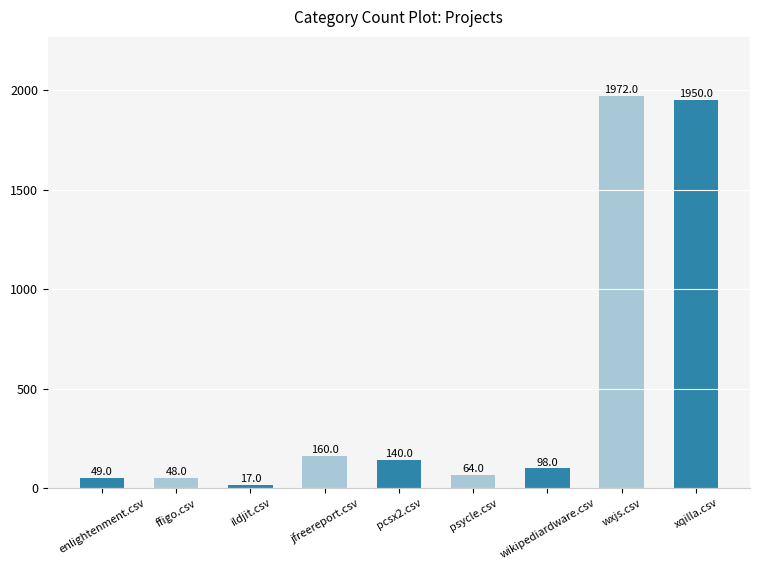

Rank the categories by value from highest to lowest.

wxjs.csv, xqilla.csv, jfreereport.csv, pcsx2.csv, wikipediardware.csv, psycle.csv, enlightenment.csv, ffigo.csv, ildjit.csv